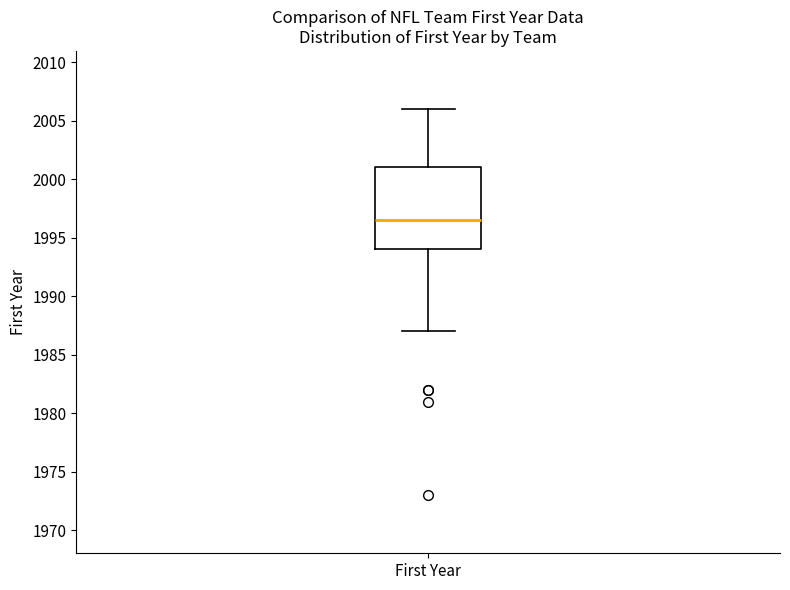

Transcribe this box plot: give where the median line is, the range the box spans, and where the two whiskers end, as read against the y-axis. The values are not printed on the chart, so give them approximately, as read against the axis.

median 1996.5, box 1994.0 to 2001.0, whiskers 1987.0 to 2006.0